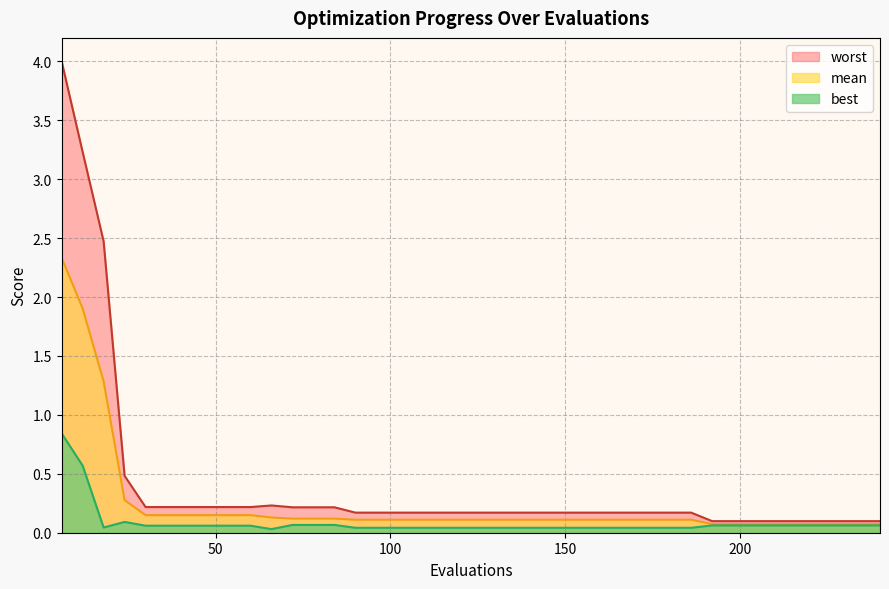

True or false: mean has more than 0 interior local peaks.

False